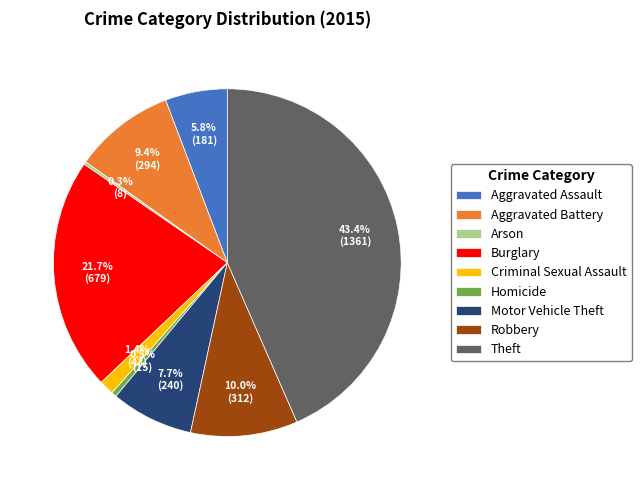

To the nearest percent, what is the difference between the largest and smallest slice percentages?

43%